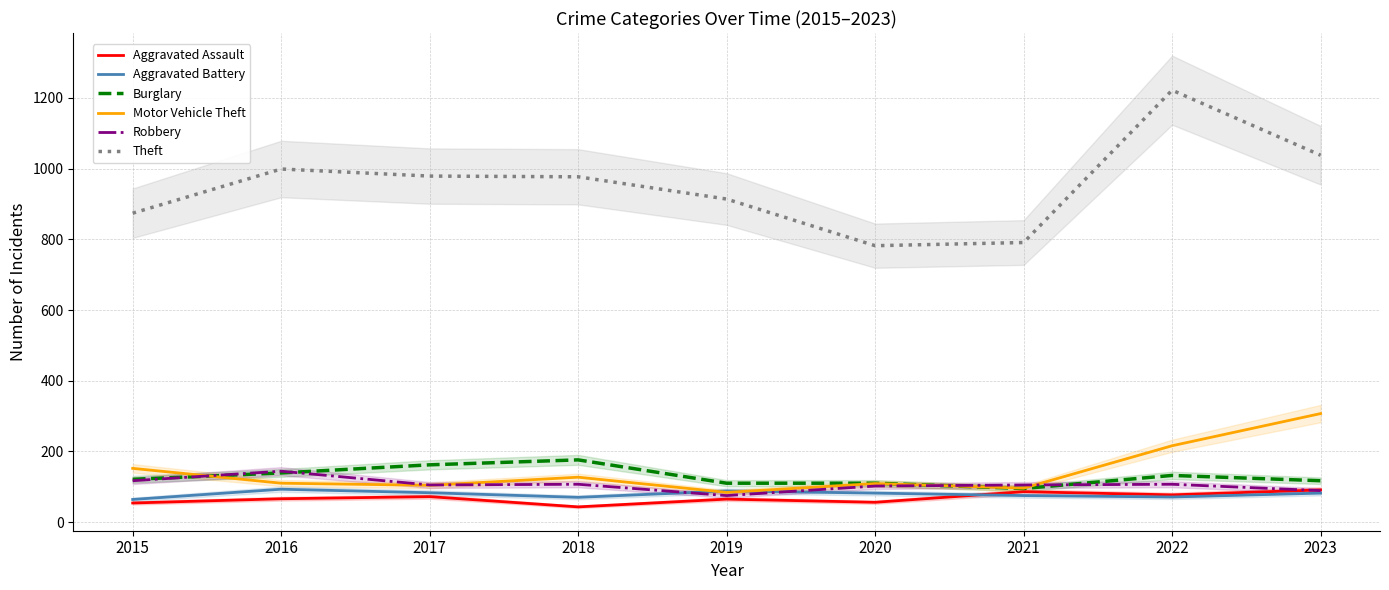

What are all the series names shown in the legend?

Aggravated Assault, Aggravated Battery, Burglary, Motor Vehicle Theft, Robbery, Theft